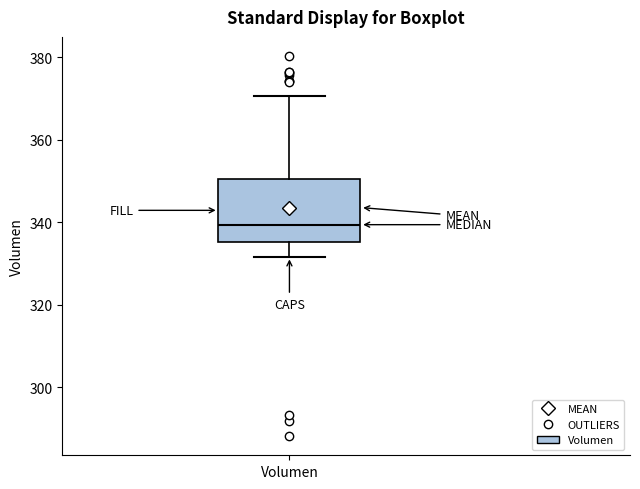

Transcribe this box plot: give where the median line is, the range the box spans, and where the two whiskers end, as read against the y-axis. The values are not printed on the chart, so give them approximately, as read against the axis.

median 340, box 336 to 350, whiskers 332 to 370